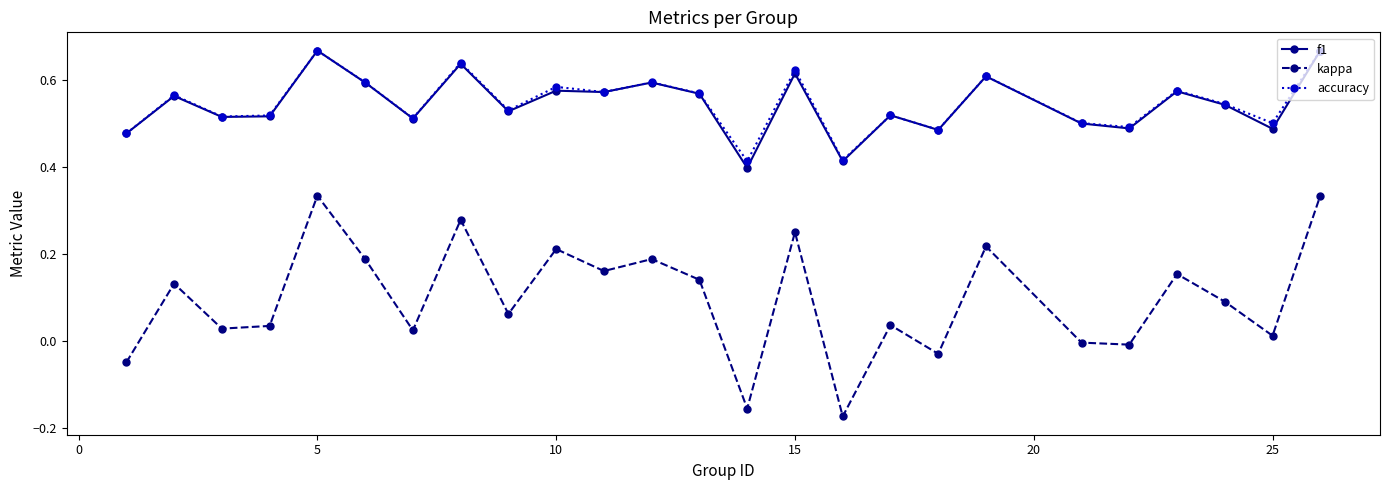

Which series has the widest spread of values?

kappa